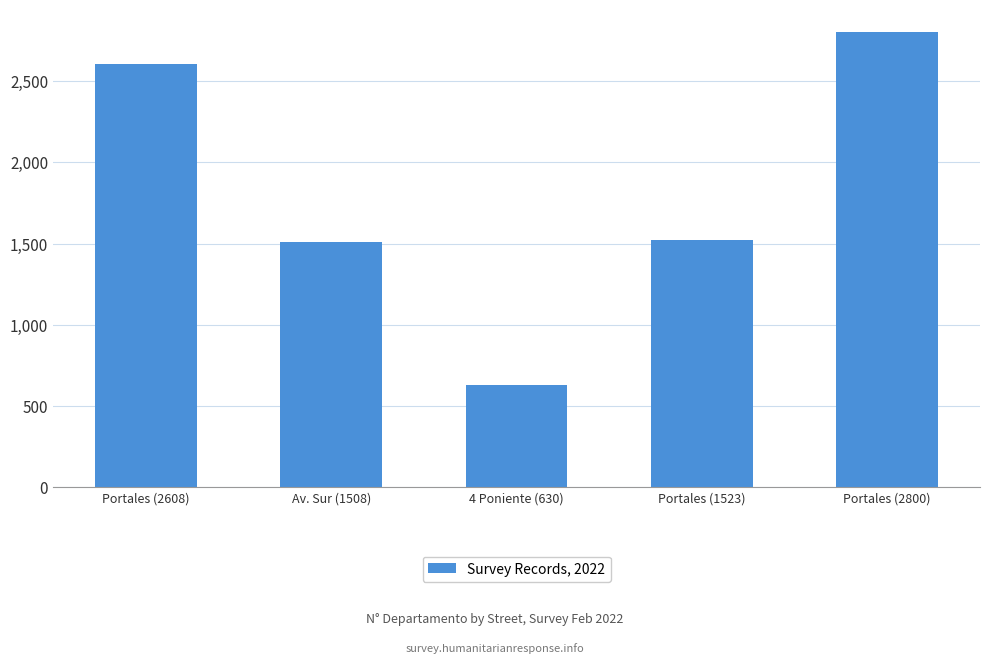

How many distinct data groups are displayed?

1